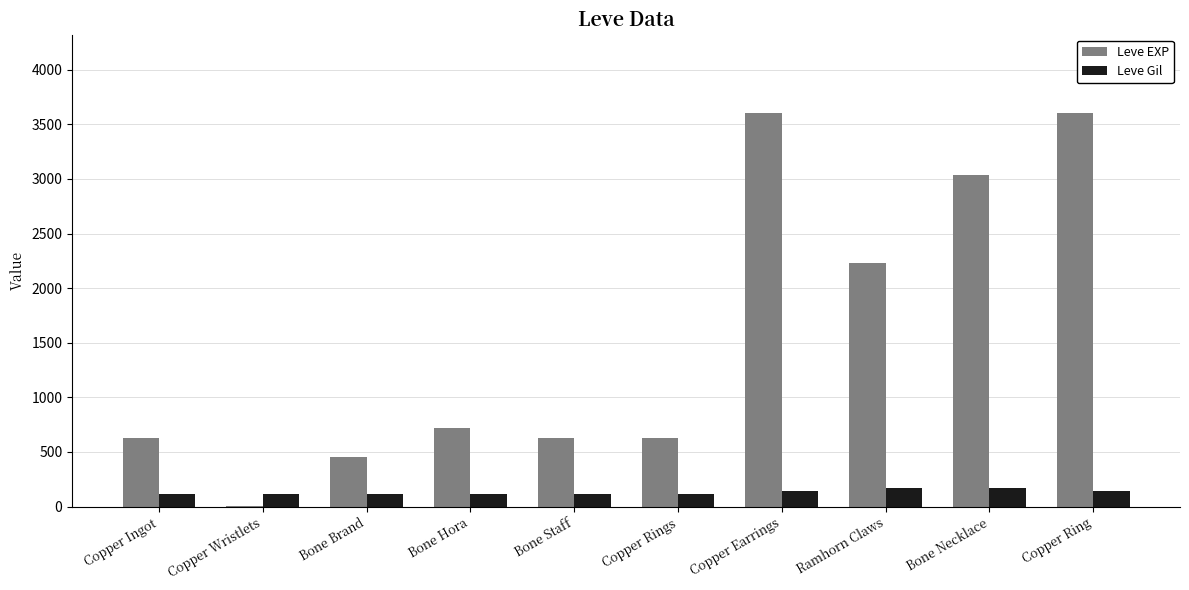

What is the highest value of the Leve EXP series?

3600